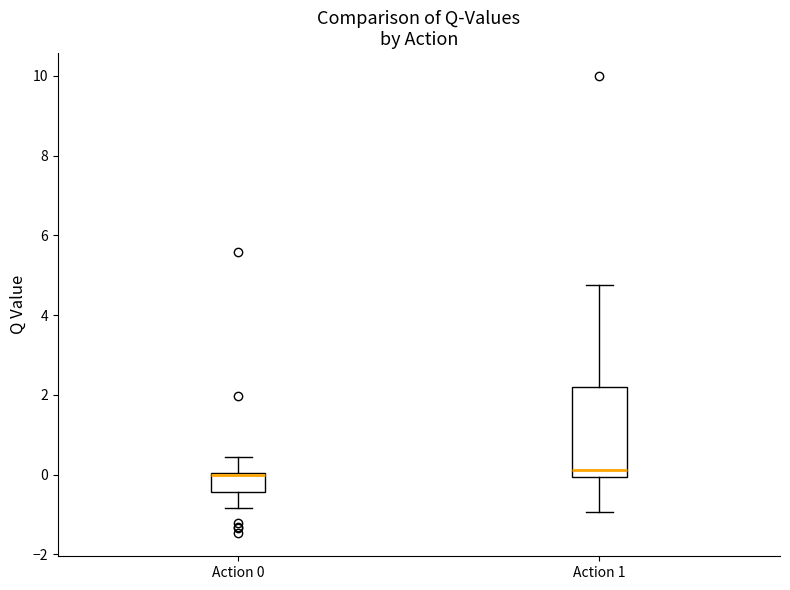

Where is the lower edge of the box for Action 1 on the y-axis? The values are not printed on the chart, so give them approximately, as read against the axis.

0.0